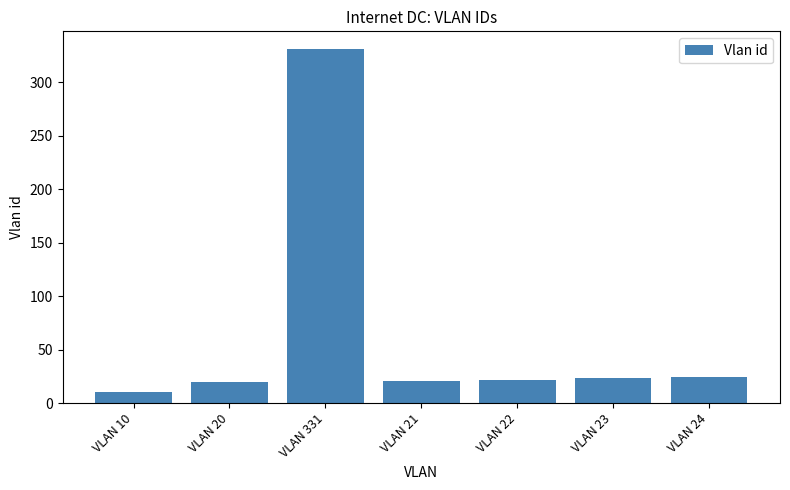

Which category has the lowest value across all series?

VLAN 10